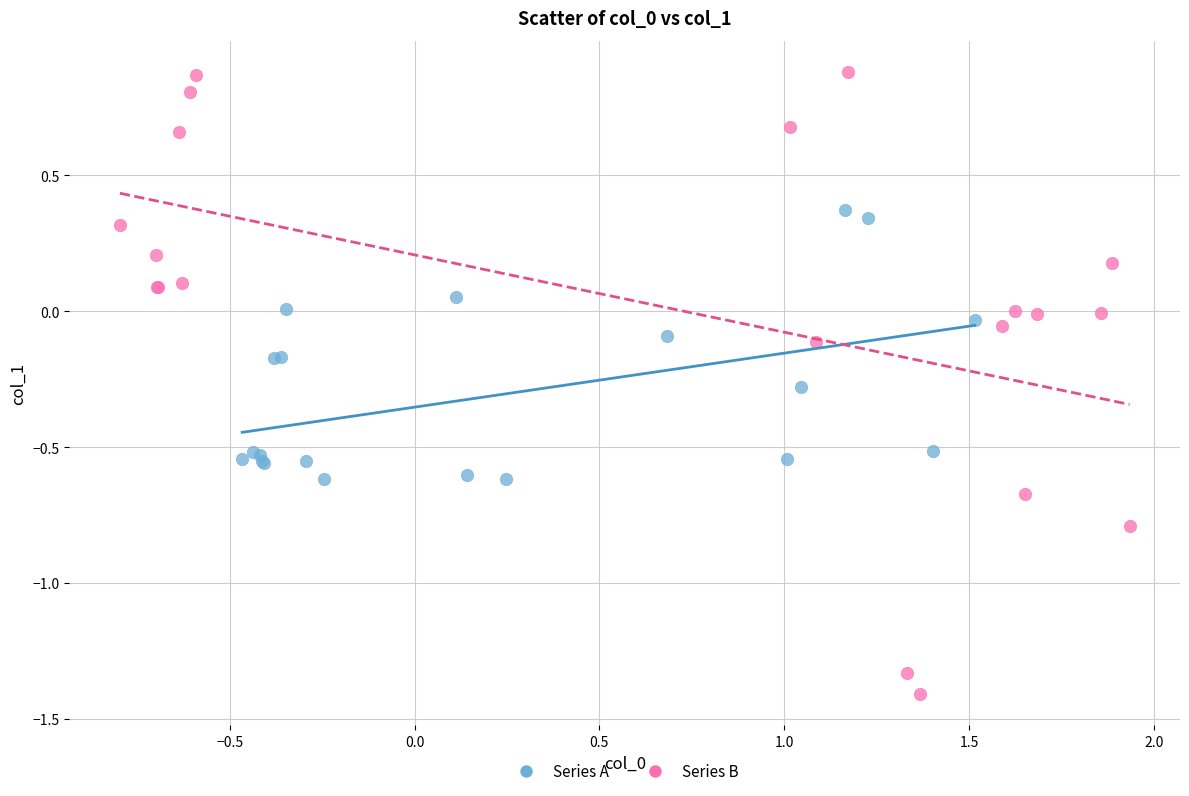

Which series has the widest spread of Y values?

Series B